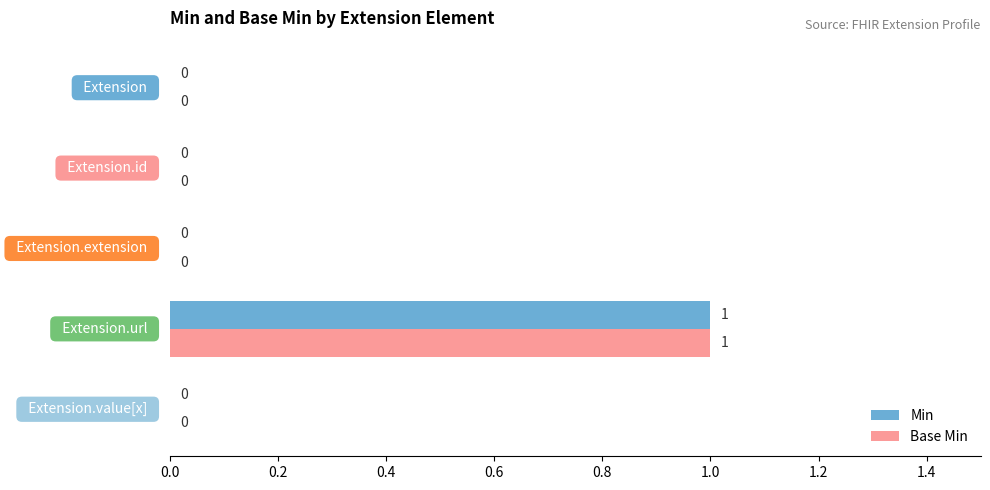

How many Min values are between 0 and 1?

5